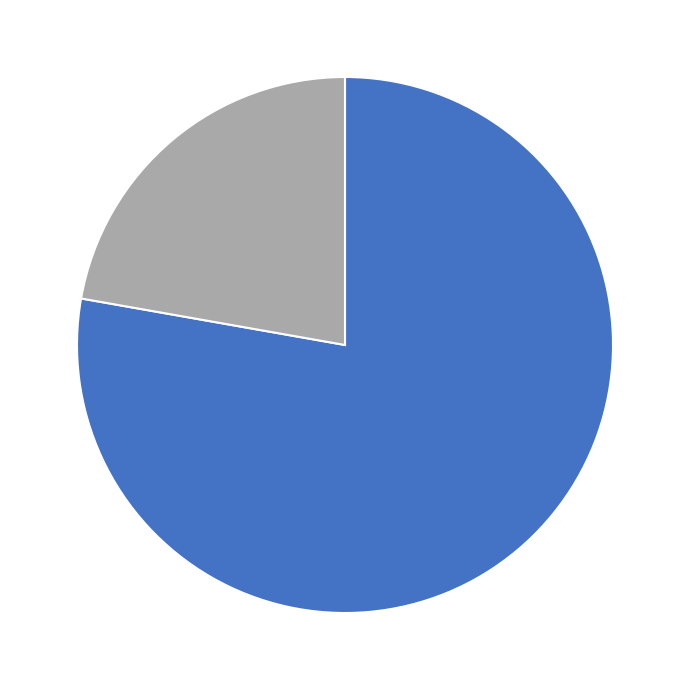

Count the number of slices in the pie.

2